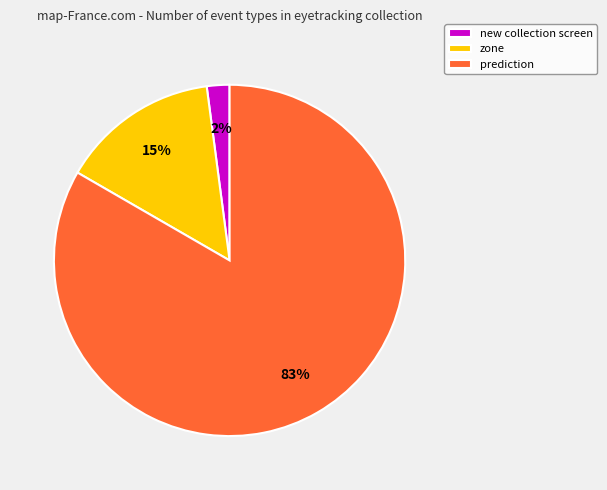

What percentage is the new collection screen slice, to the nearest percent?

2%